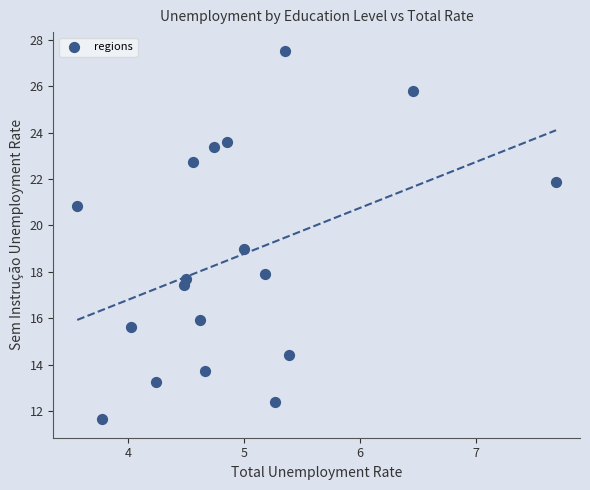

What is the range of X values (max minus min)?

4.1